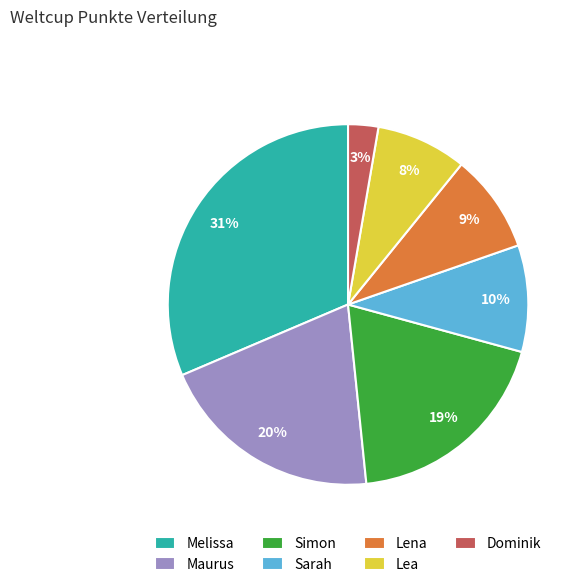

Is there any slice that represents more than half of the pie?

No